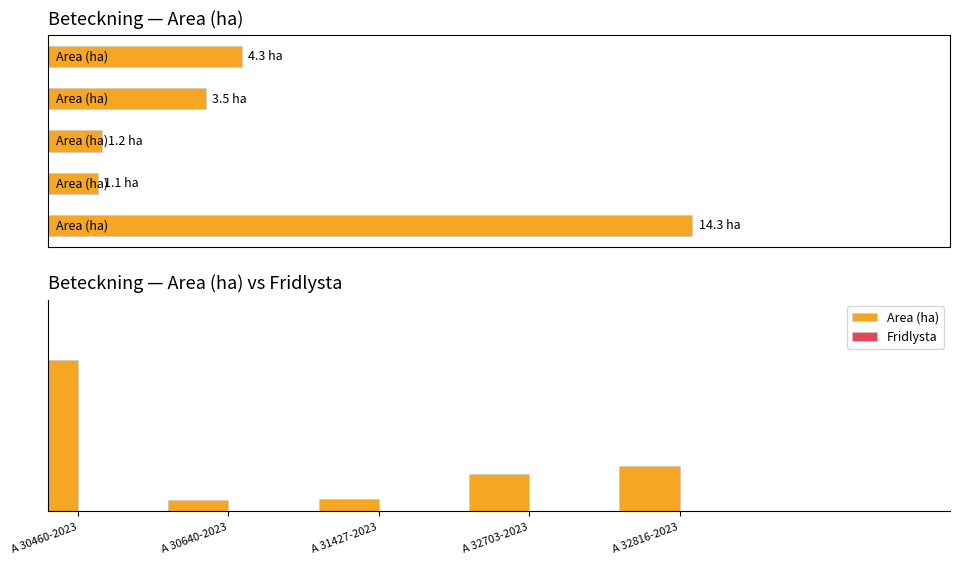

List the series in order of their overall mean, lowest first.

Fridlysta, Area (ha)